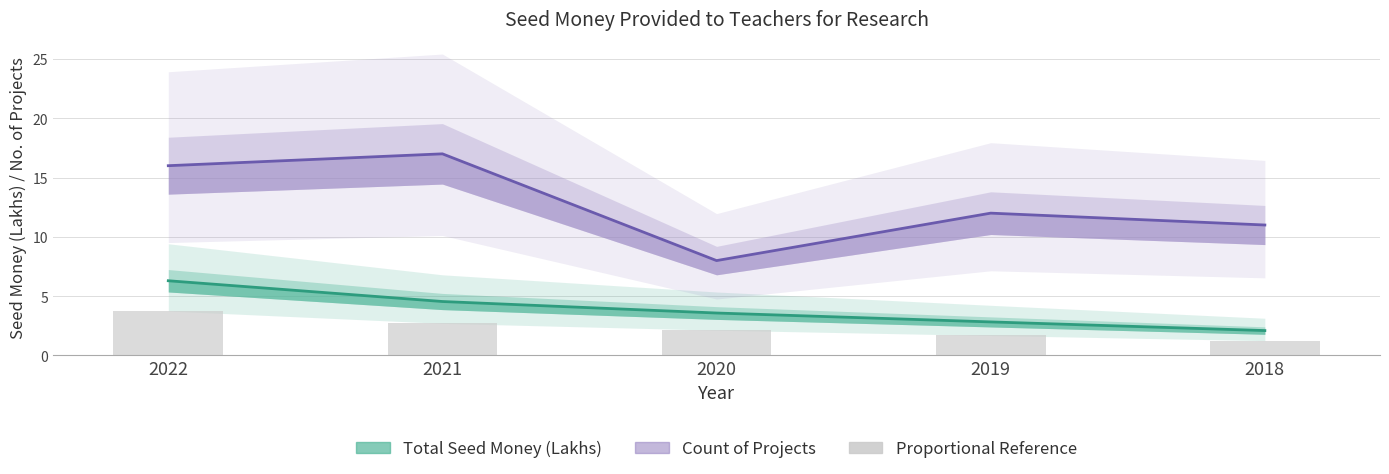

What is the difference between the highest and lowest values at 2018?

8.9